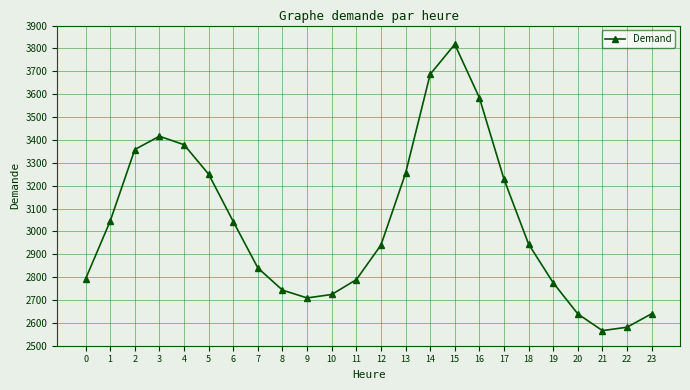

What is the difference between the values at 9 and 0?

83